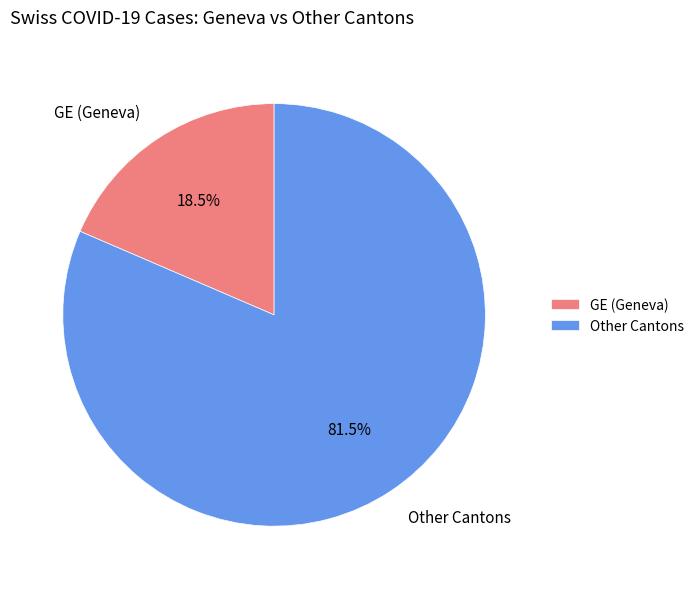

Count the number of slices in the pie.

2